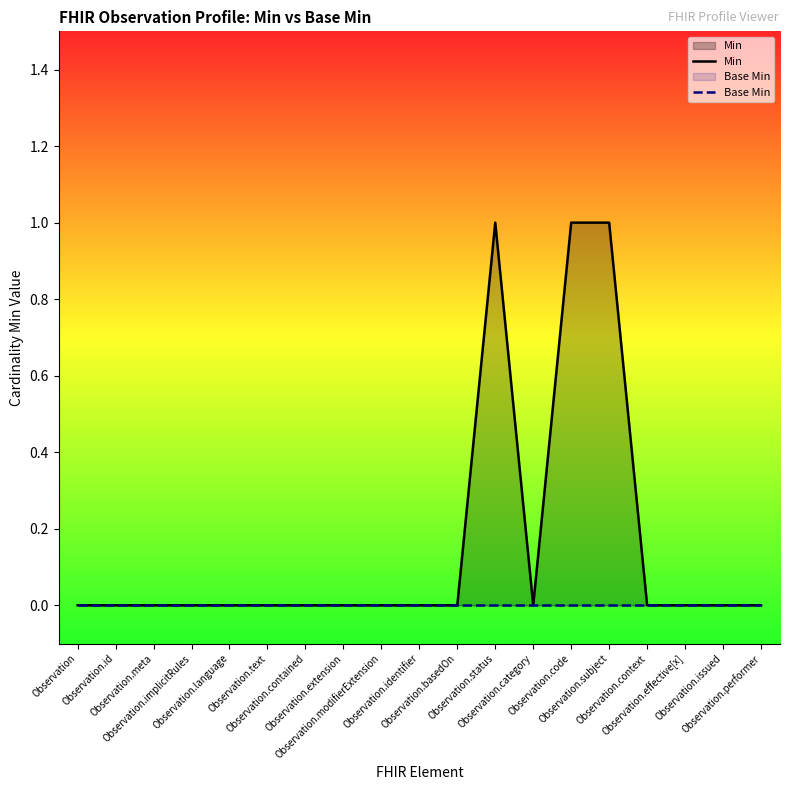

What are all the series names shown in the legend?

Min, Base Min